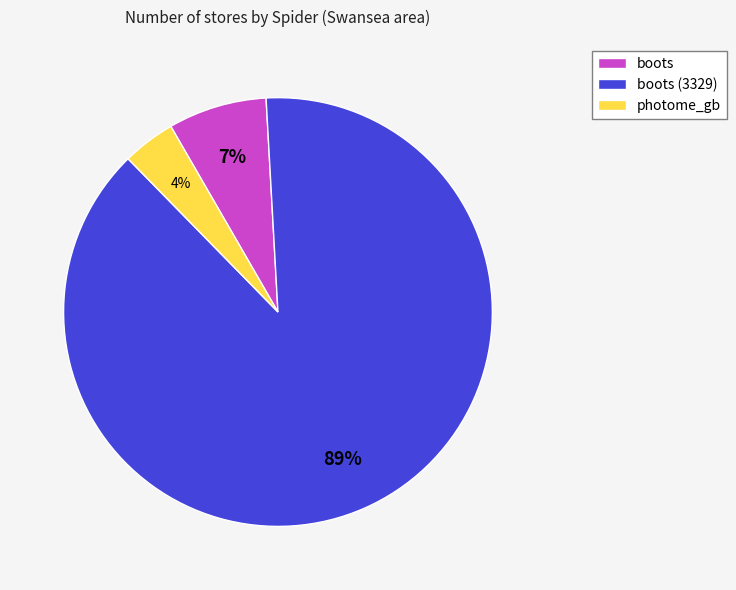

To the nearest percent, what percentage of the pie is boots?

7%